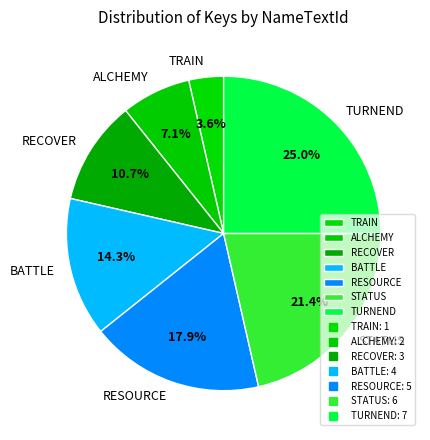

The STATUS slice represents 16% of the pie. True or false?

False